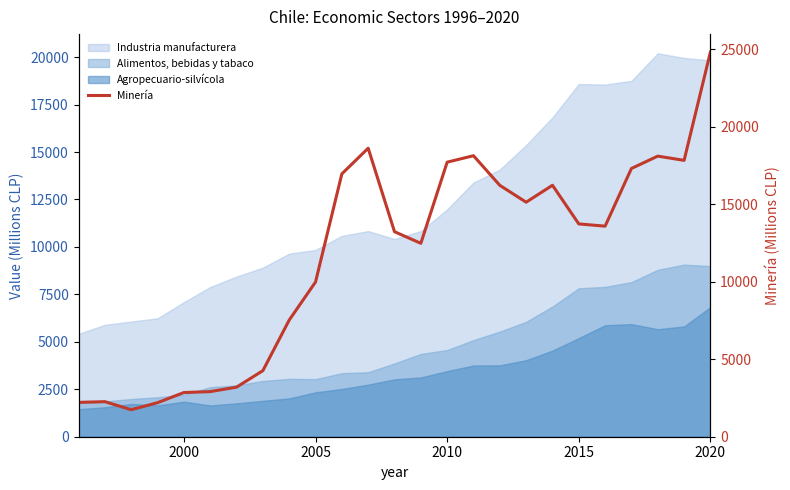

What is the greatest value displayed?

24837